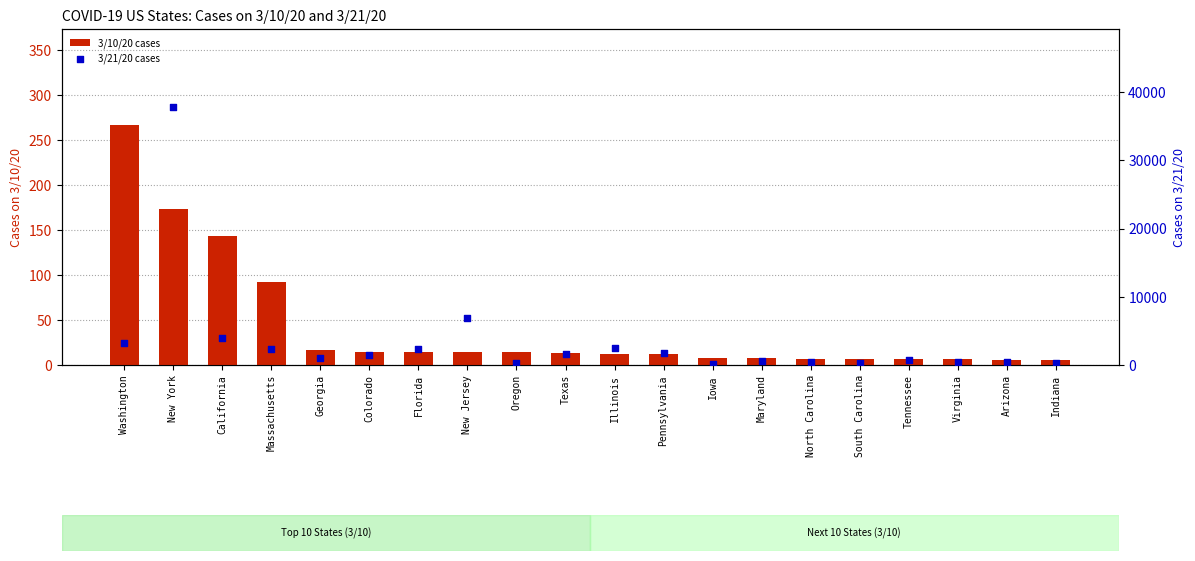

Which series reaches the maximum Y coordinate?

3/21/20 cases